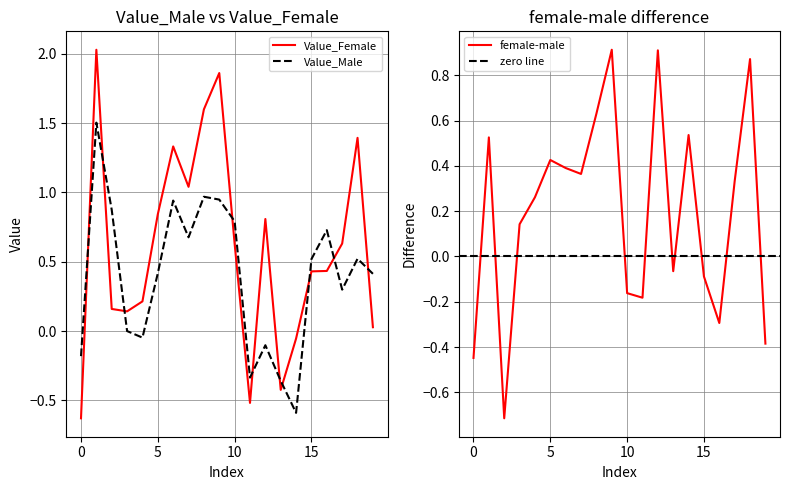

What is the sum of all Value_Female values?

12.0